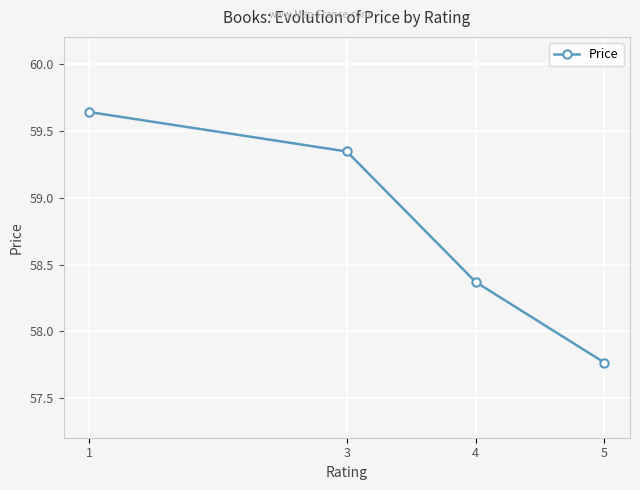

Where is the data nearest to the value 58?

5